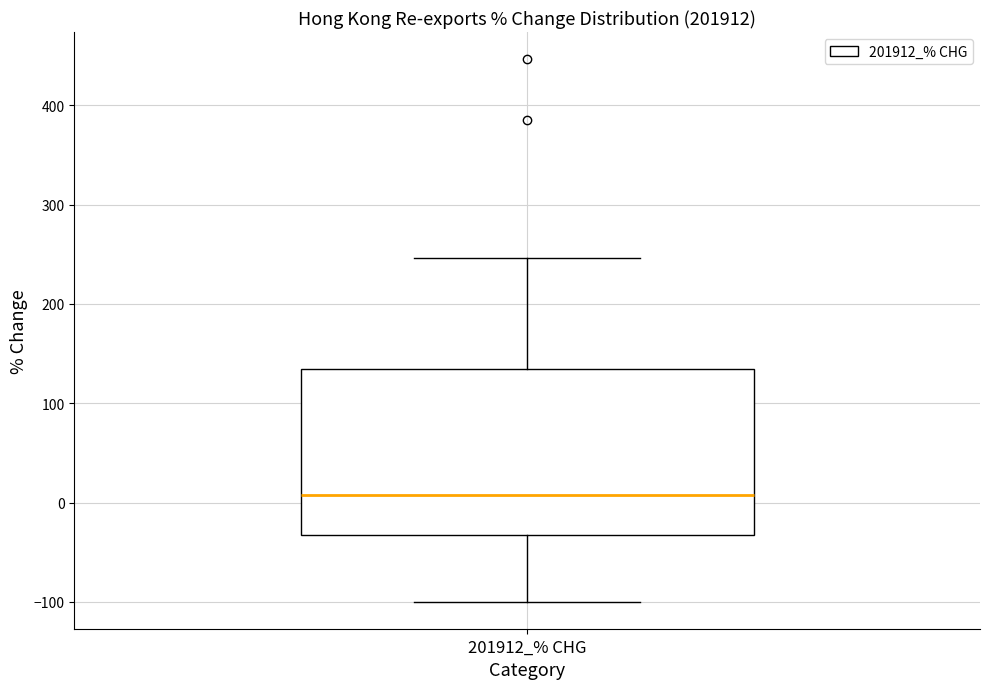

Transcribe this box plot: give where the median line is, the range the box spans, and where the two whiskers end, as read against the y-axis. The values are not printed on the chart, so give them approximately, as read against the axis.

median 10, box -30 to 130, whiskers -100 to 250